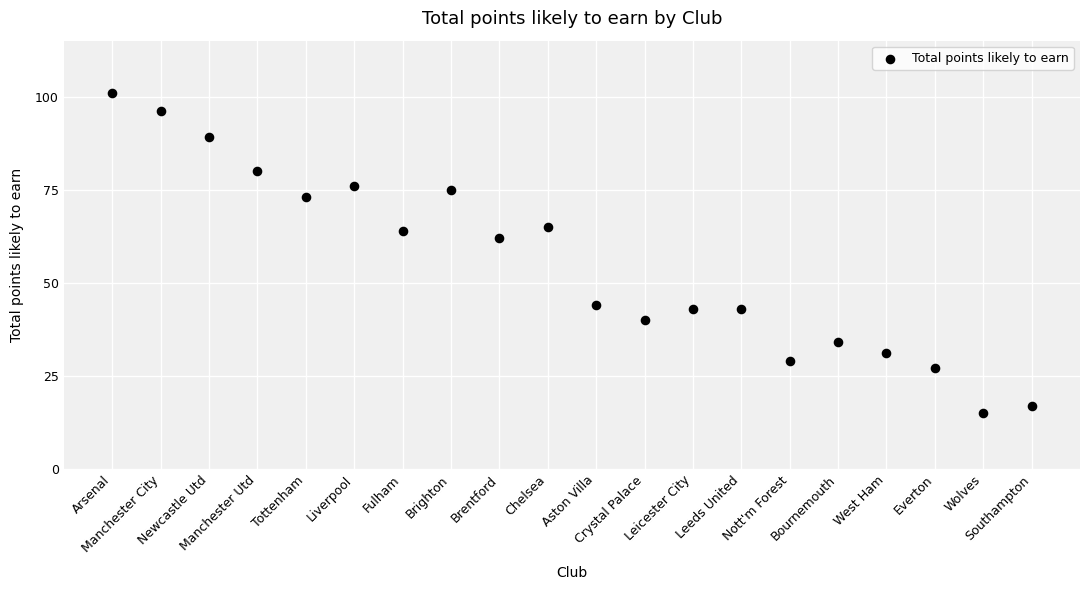

What Y value in the scatter plot is closest to 58?

62